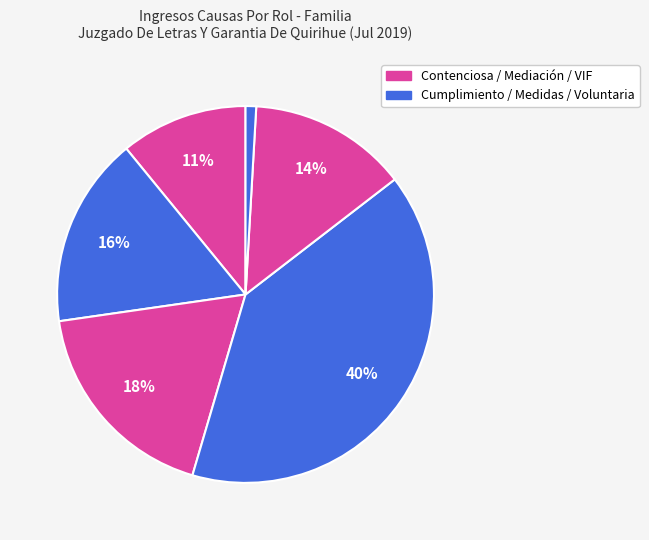

Which category has the smallest portion of the pie?

Voluntaria